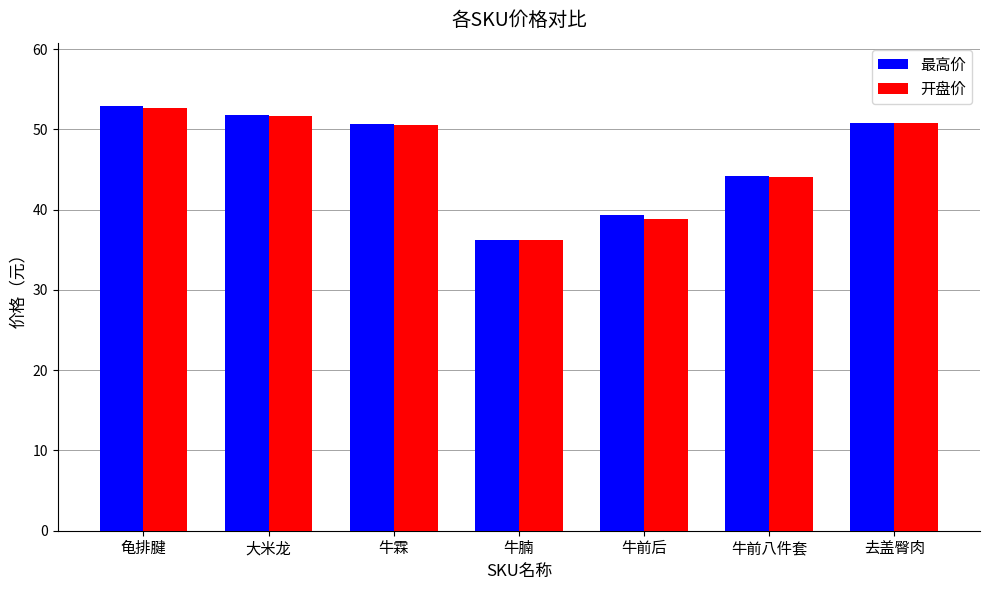

Are the bars grouped side by side (vs. stacked)?

Yes